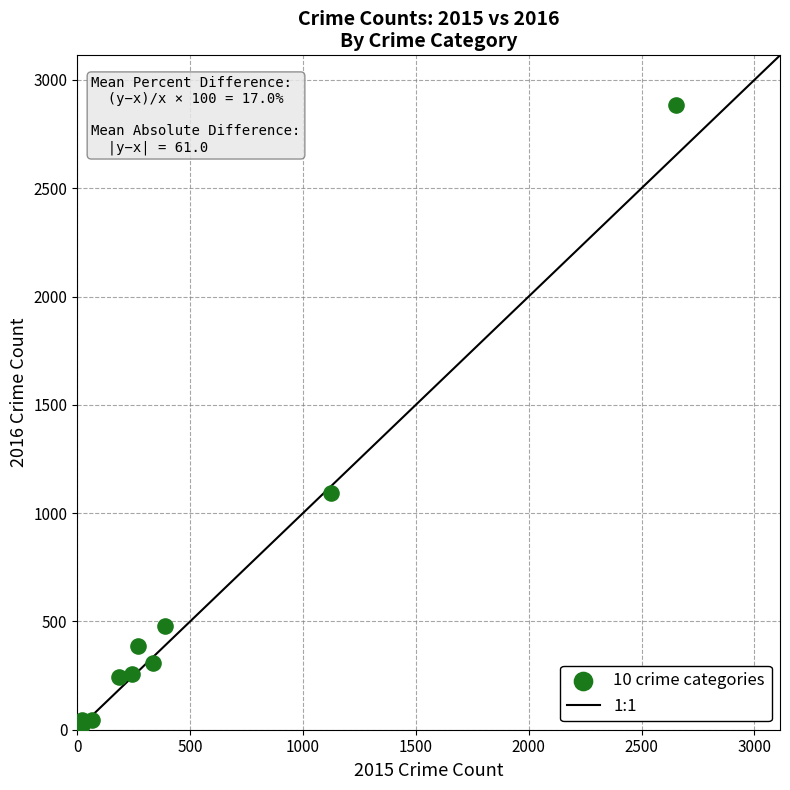

What Y value in the scatter plot is closest to 1451?

1095